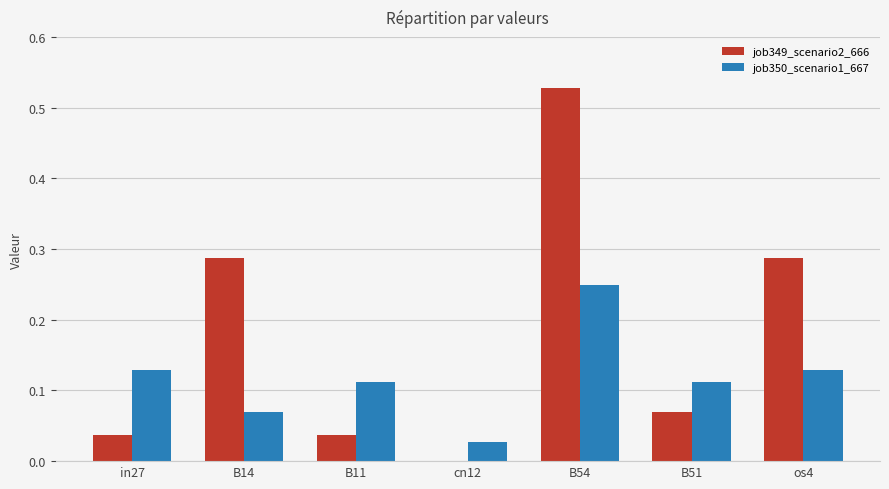

What is the total value across all series at B54?

0.8